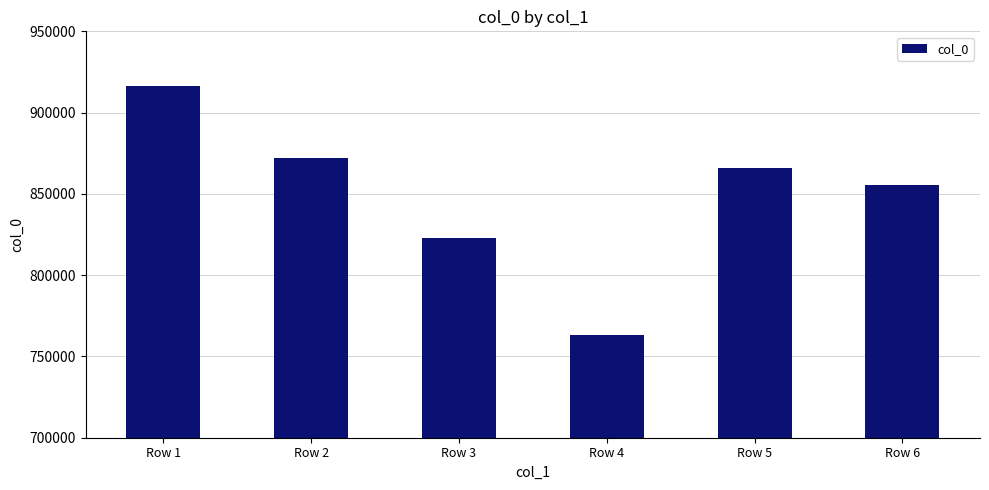

What is the average value?

849215